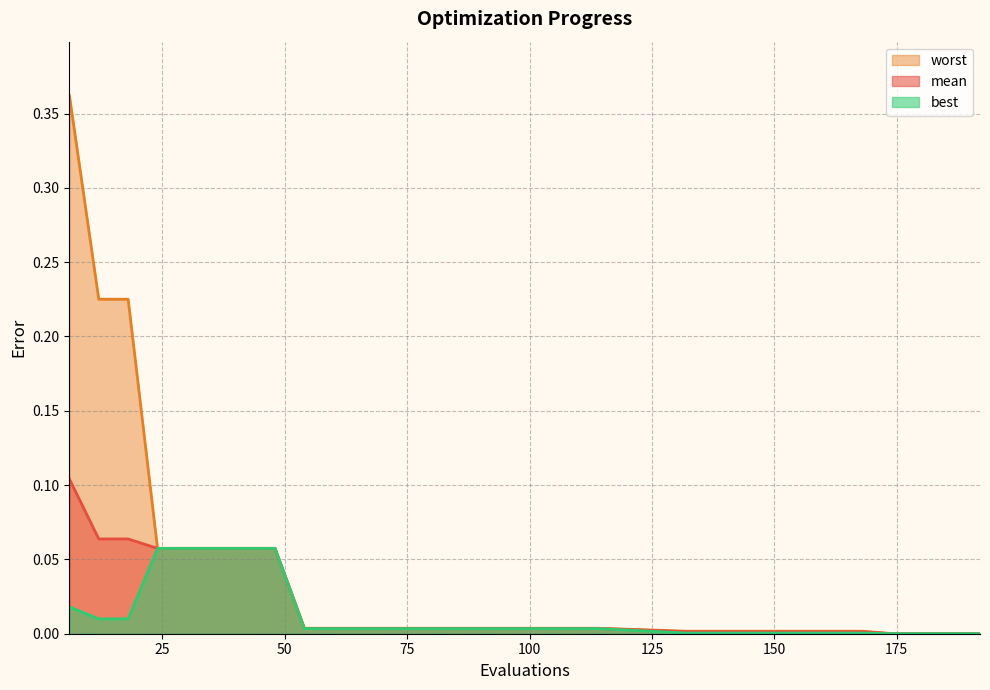

List the series in order of their peak value, highest first.

worst, mean, best